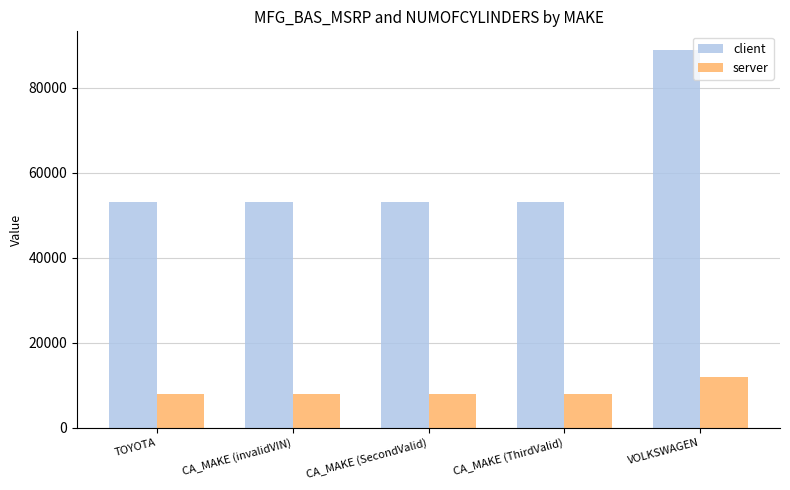

What is the difference between the highest and lowest values at VOLKSWAGEN?

76888